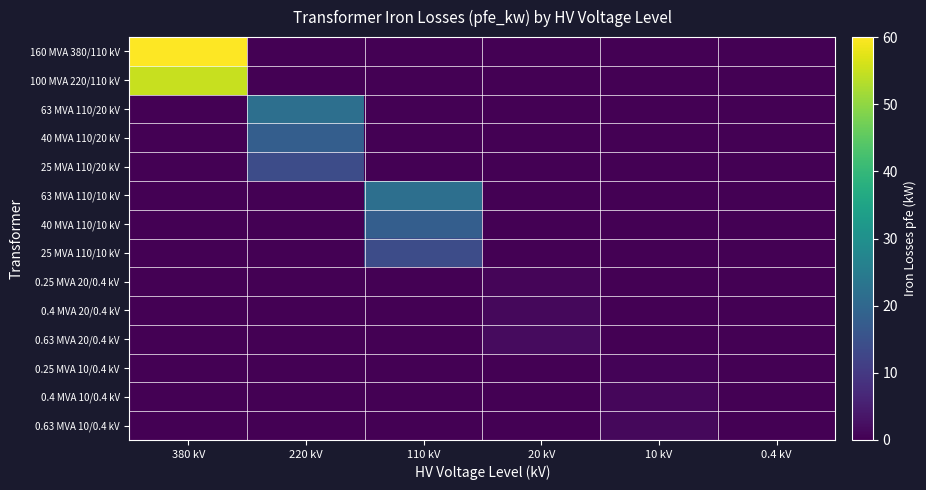

Which series has the largest range (max minus min)?

160 MVA 380/110 kV